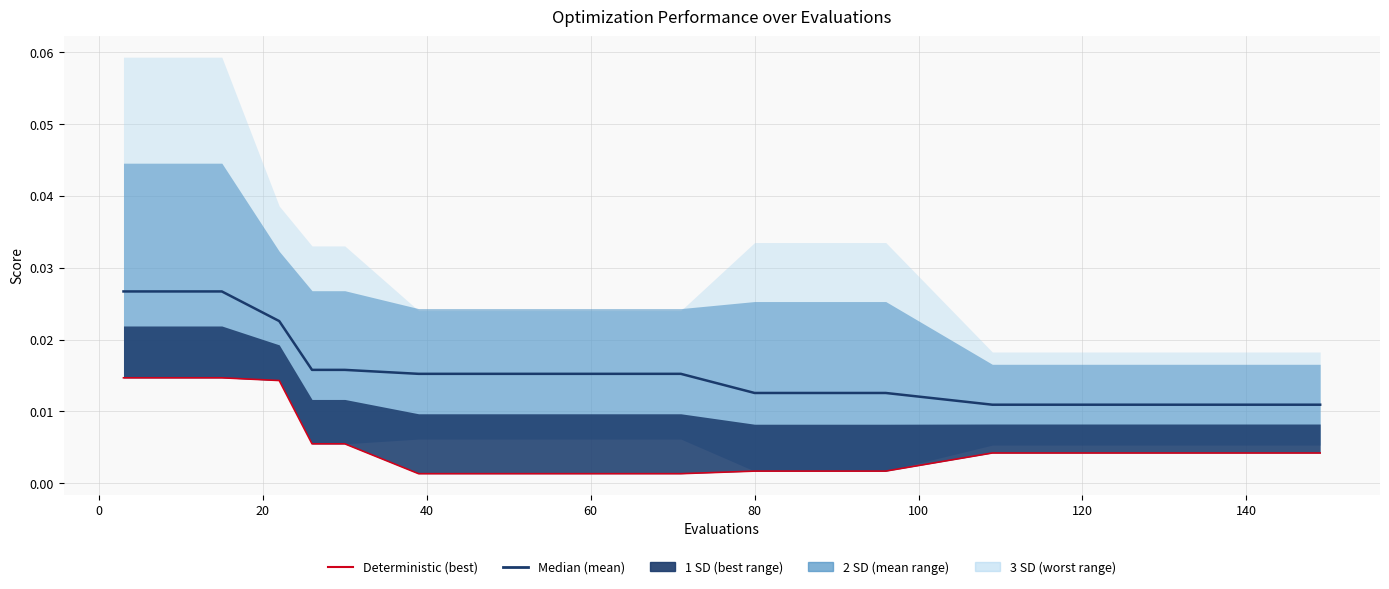

List the series in order of their peak value, highest first.

mean line, best line